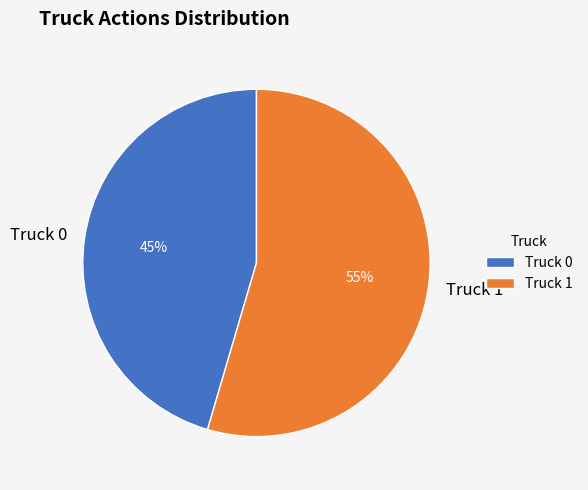

Which slice is the largest?

Truck 1